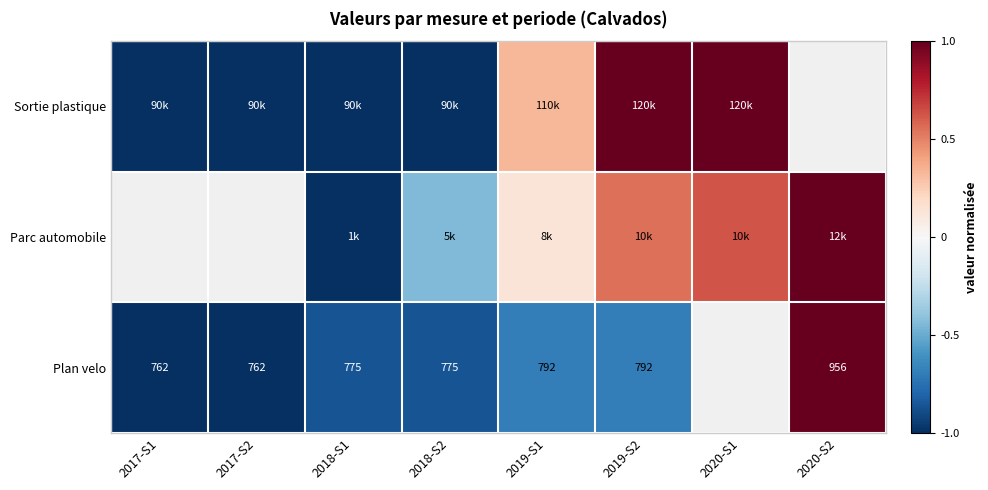

Rank the series at 2019-S1 from highest to lowest value.

Sortie plastique, Parc automobile, Plan velo